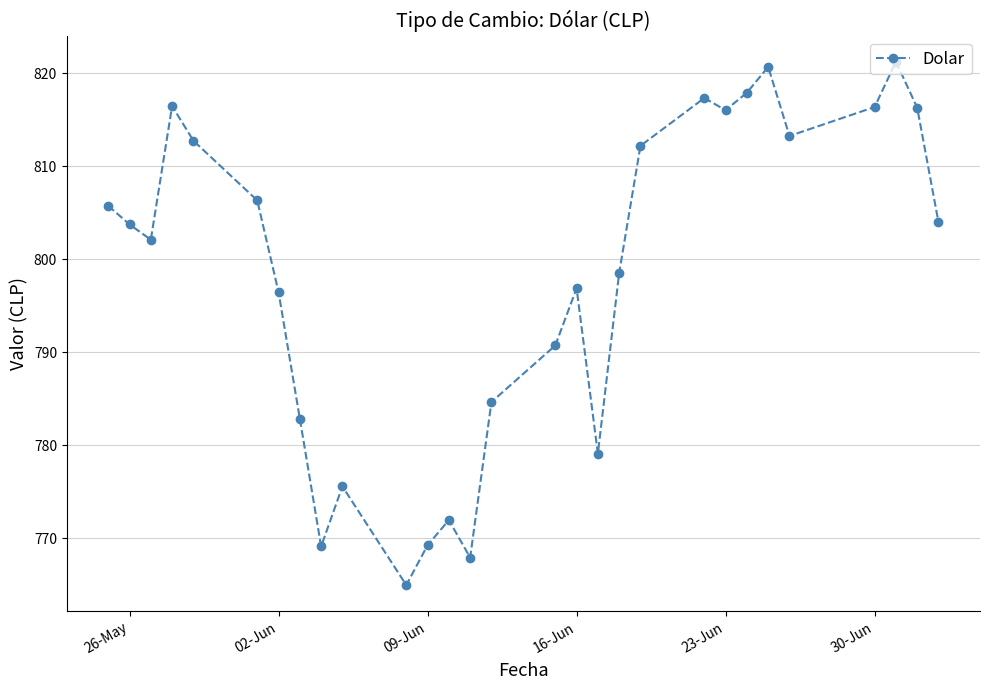

What is the minimum value shown in the chart?

765.0